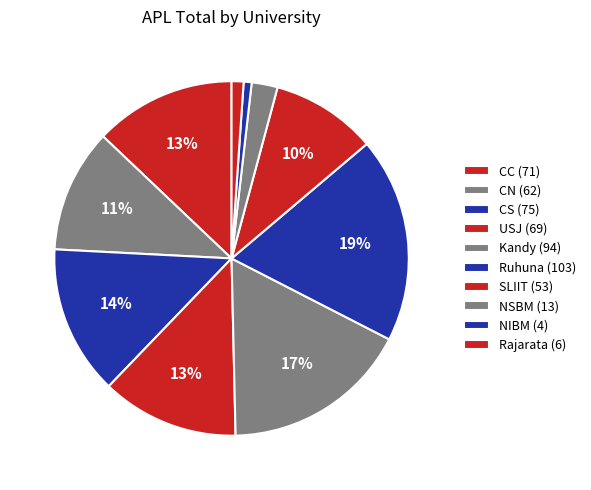

Which slice is the smallest?

NIBM